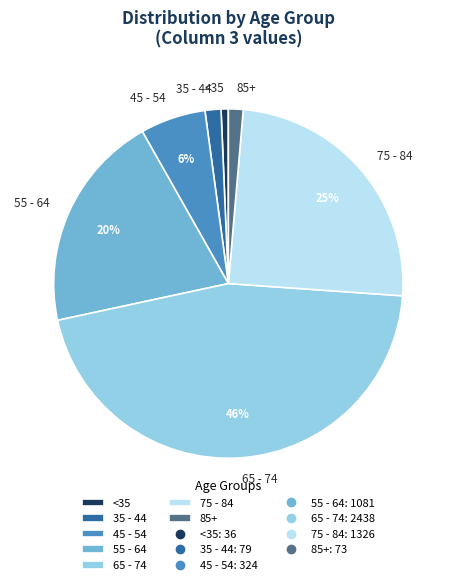

The <35 slice represents 1% of the pie. True or false?

True